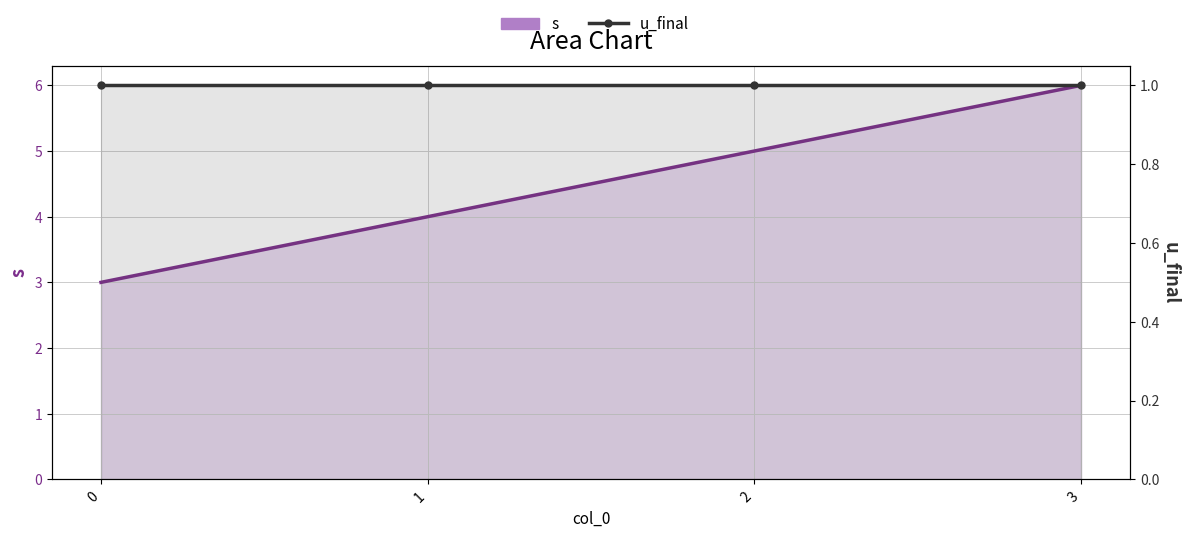

What are all the series names shown in the legend?

s, u_final